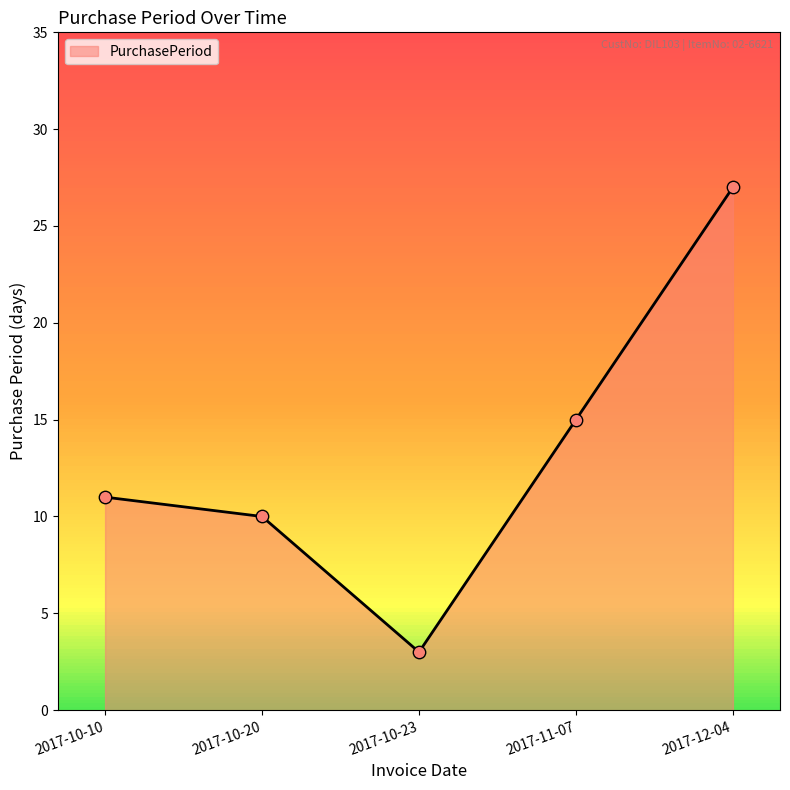

What is the ratio of the value at 2017-12-04 to the value at 2017-10-10?

2.5